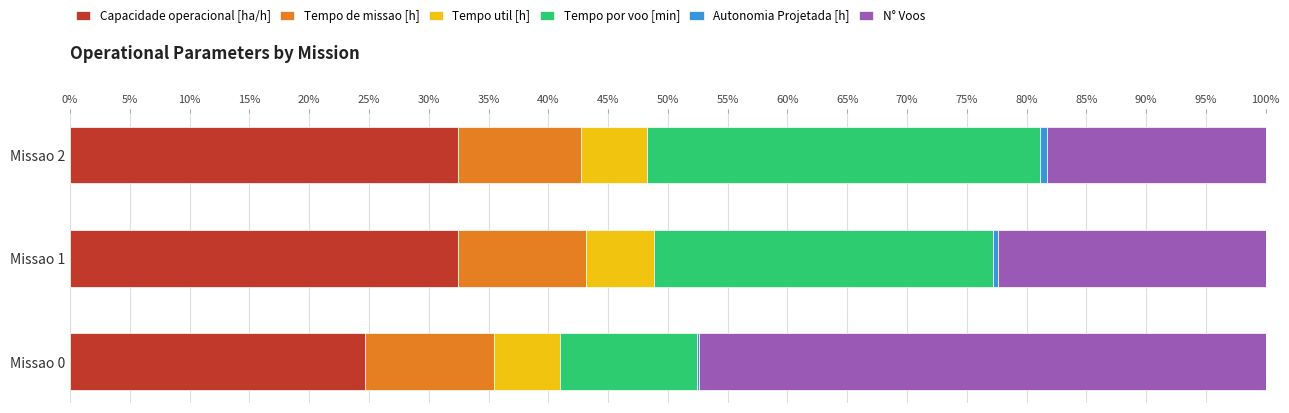

What is the maximum value for Capacidade operacional [ha/h]?

32.5